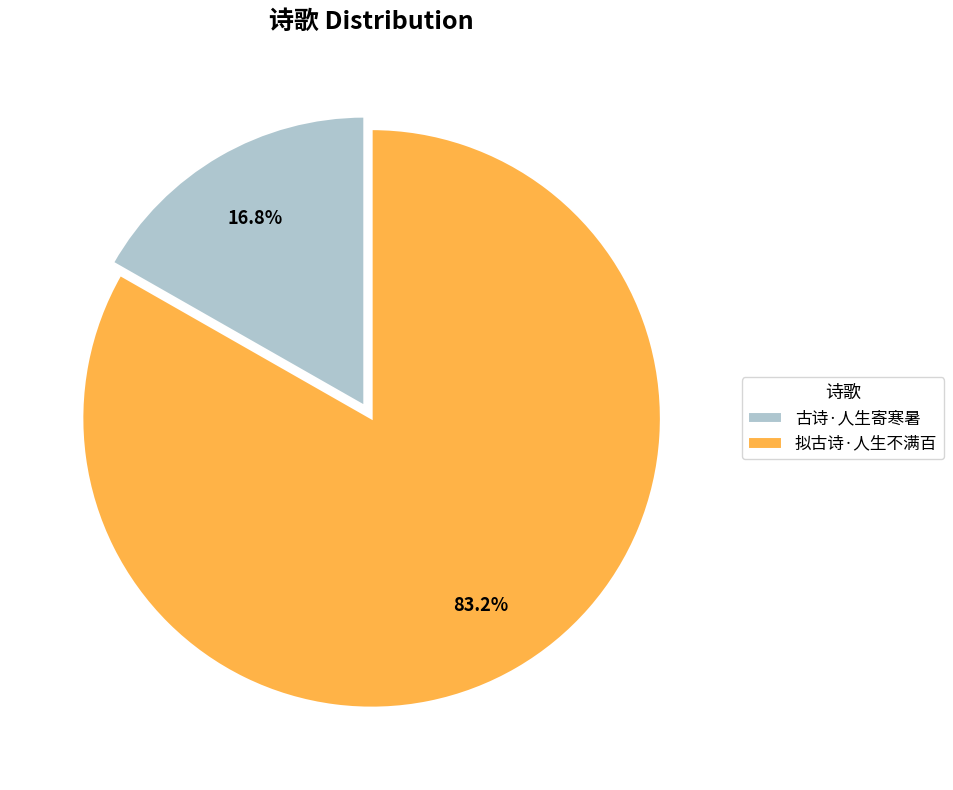

To the nearest percent, what portion does 古诗·人生寄寒暑 represent?

17%